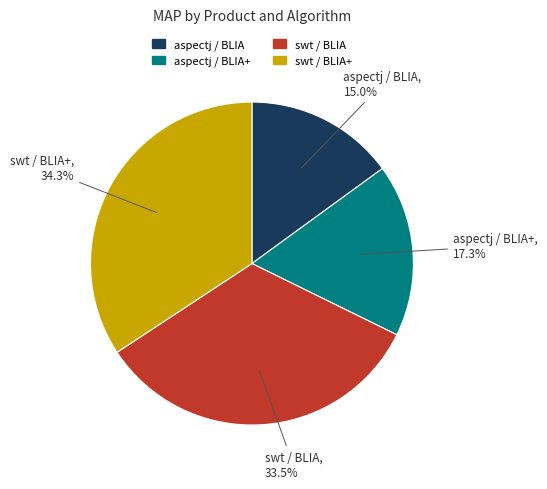

Between swt / BLIA and swt / BLIA+, which is larger?

swt / BLIA+